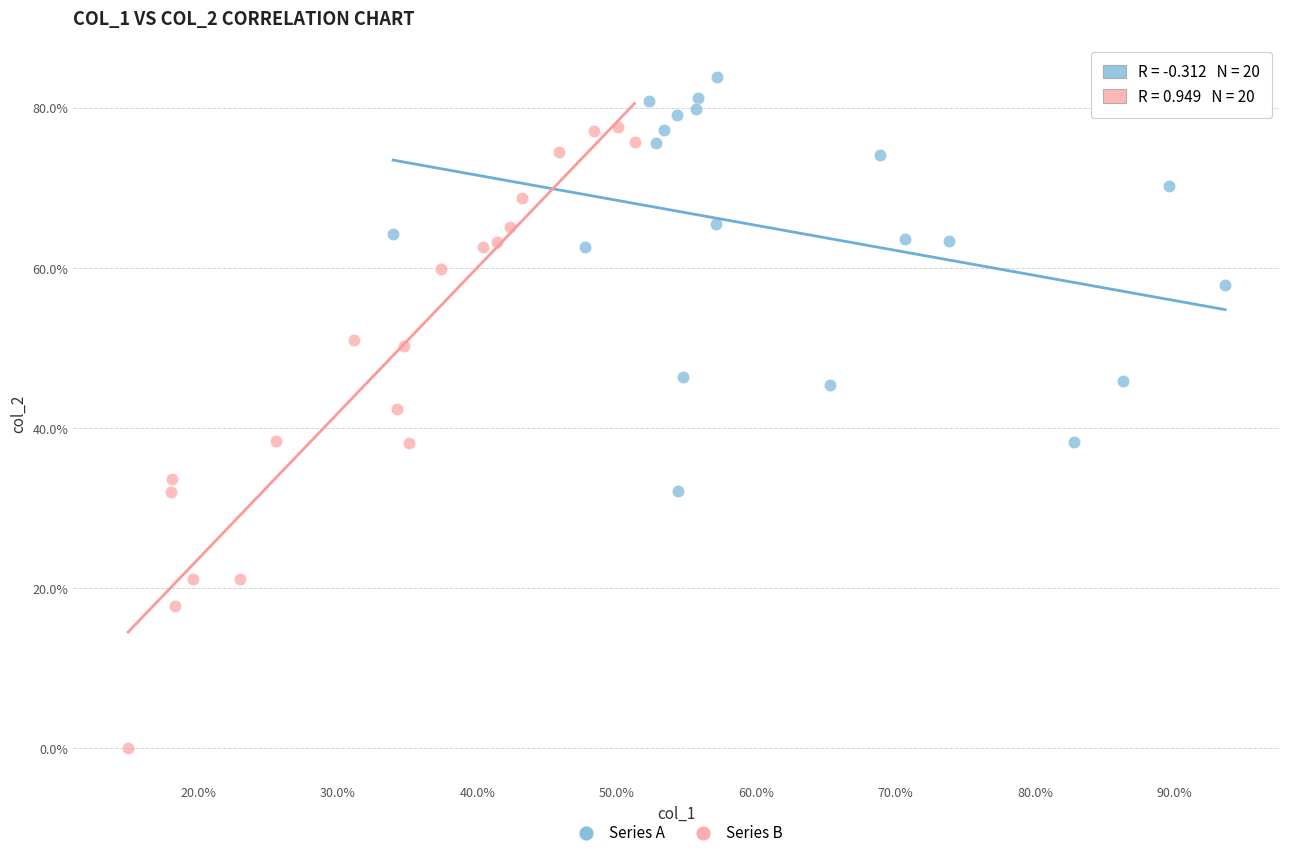

What are all the series names shown in the legend?

Series A, Series B